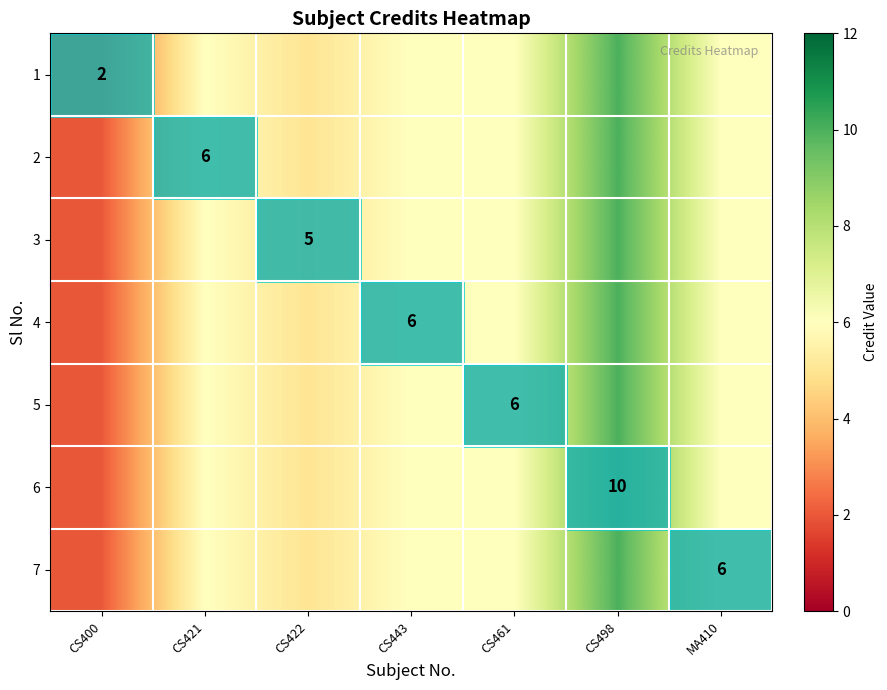

The value of 4 at CS443 is 9. True or false?

False